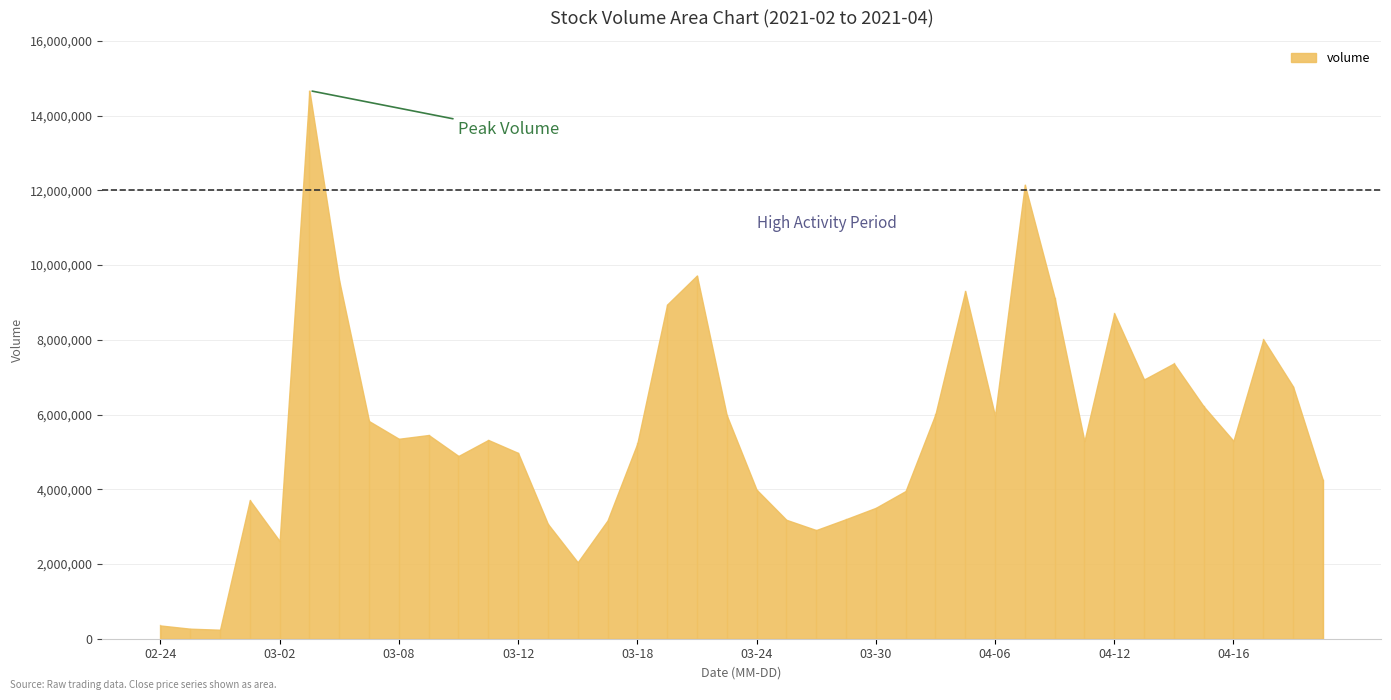

In volume, how many points are lower than both neighbors (excluding endpoints)?

10